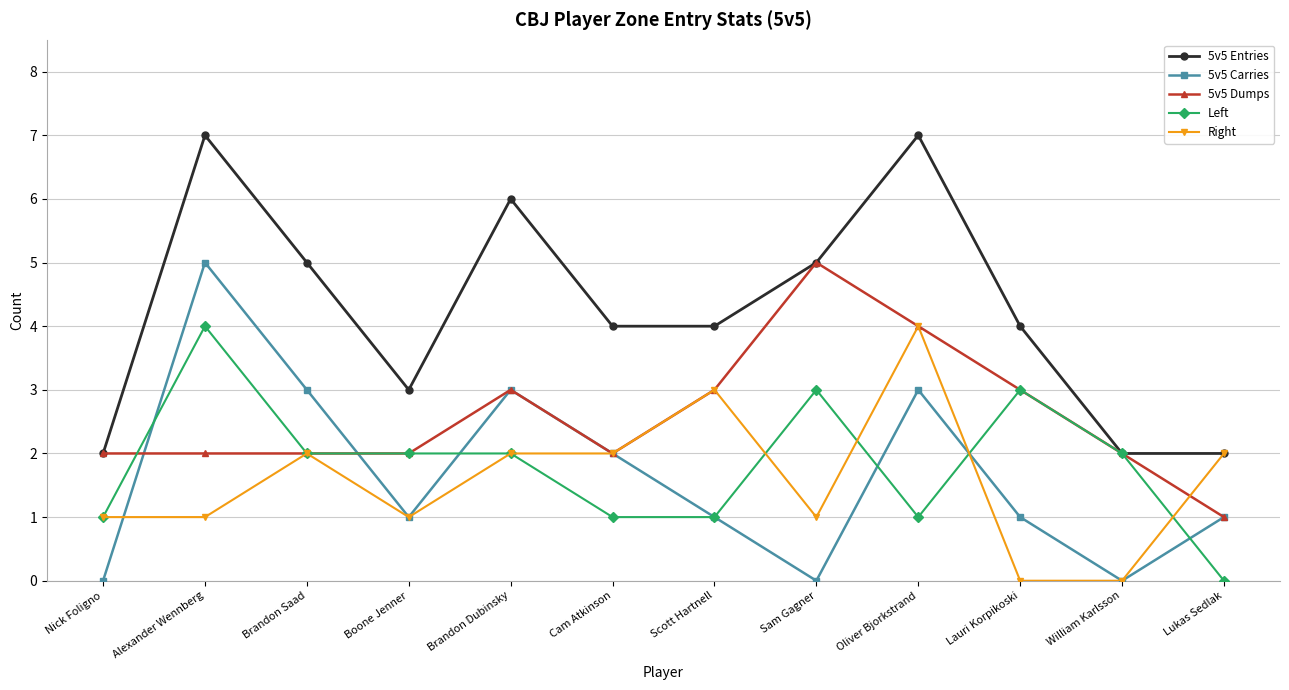

True or false: 5v5 Entries has more than 2 points higher than both neighbors.

True